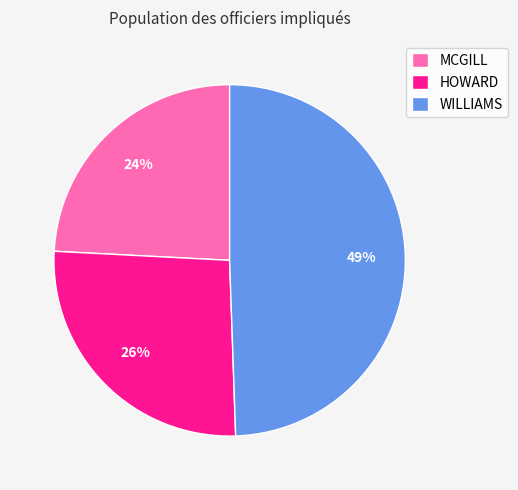

Does HOWARD account for over 50% of the chart?

No